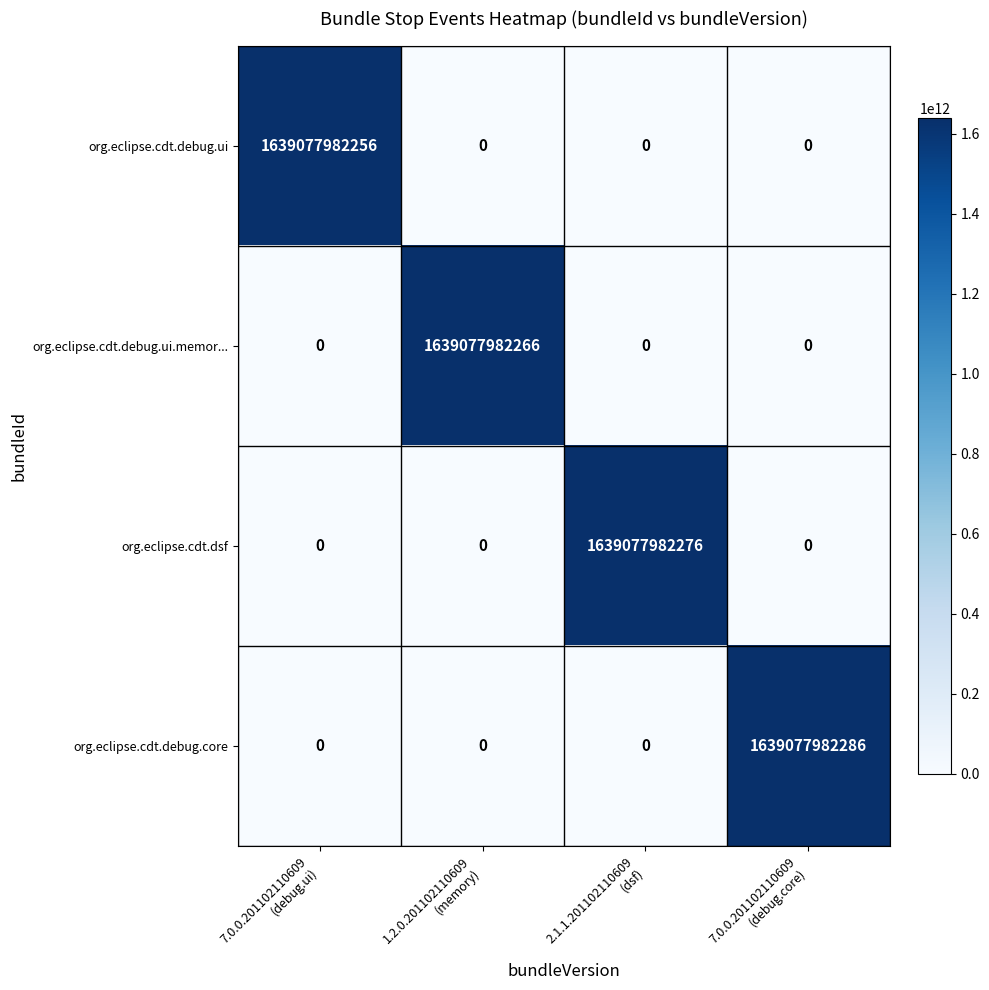

Which series has the largest range (max minus min)?

org.eclipse.cdt.debug.core